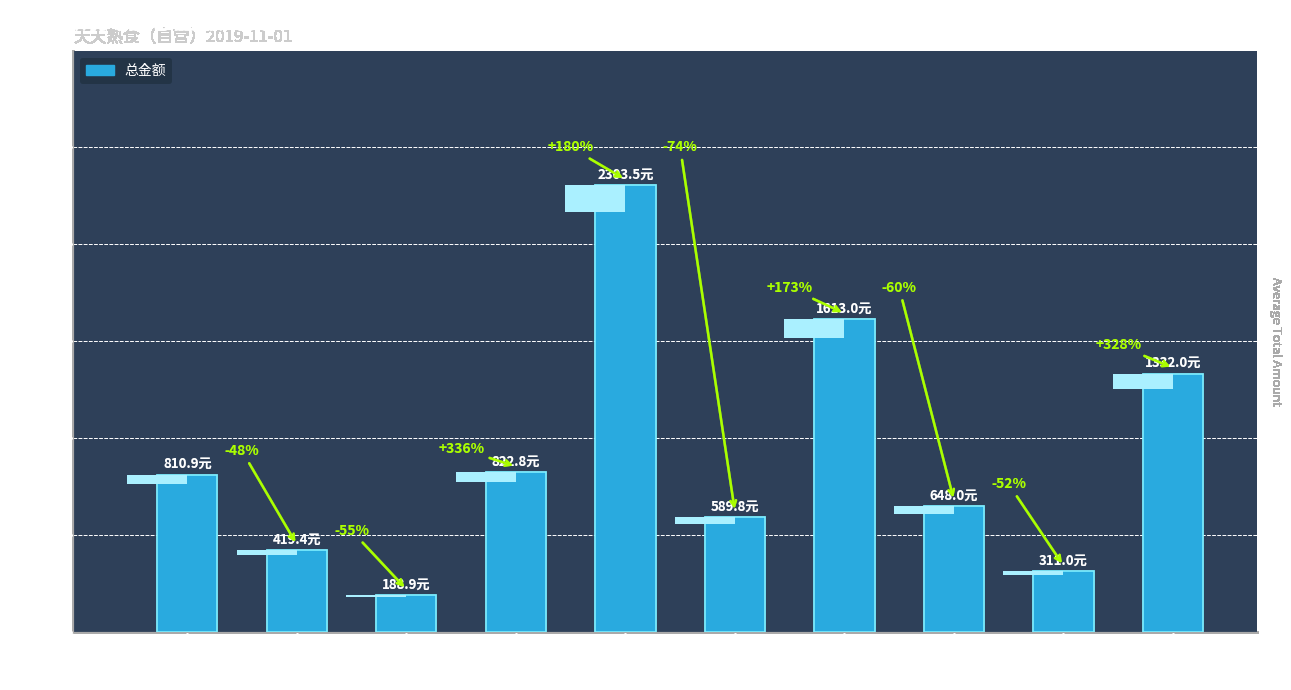

At which label is the value closest to 1246?

周雅丽